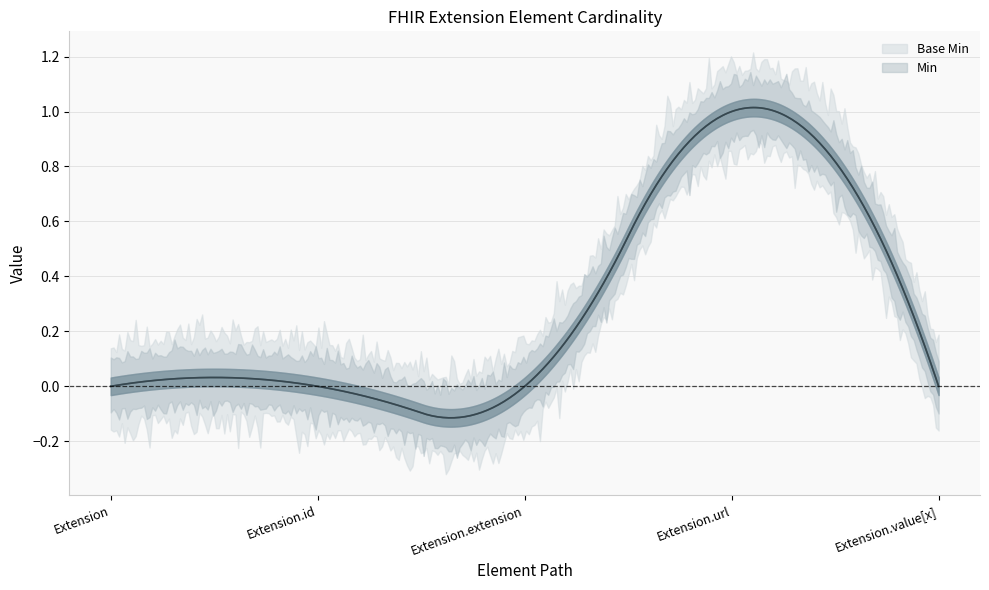

True or false: Min has a value of 0 at Extension.id.

False